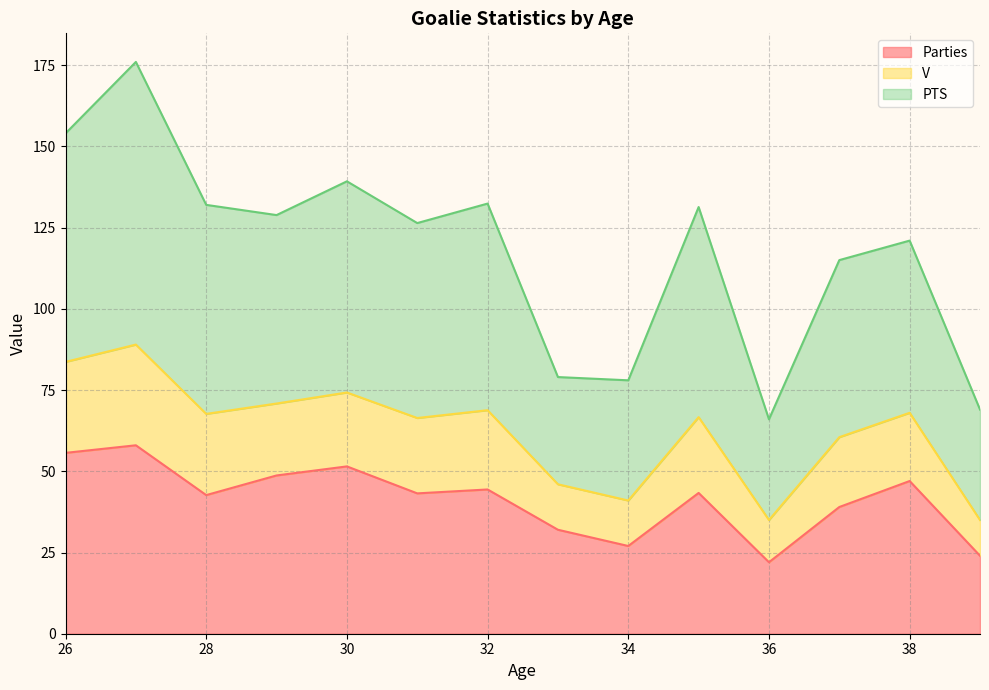

Count the number of categories in the chart.

40